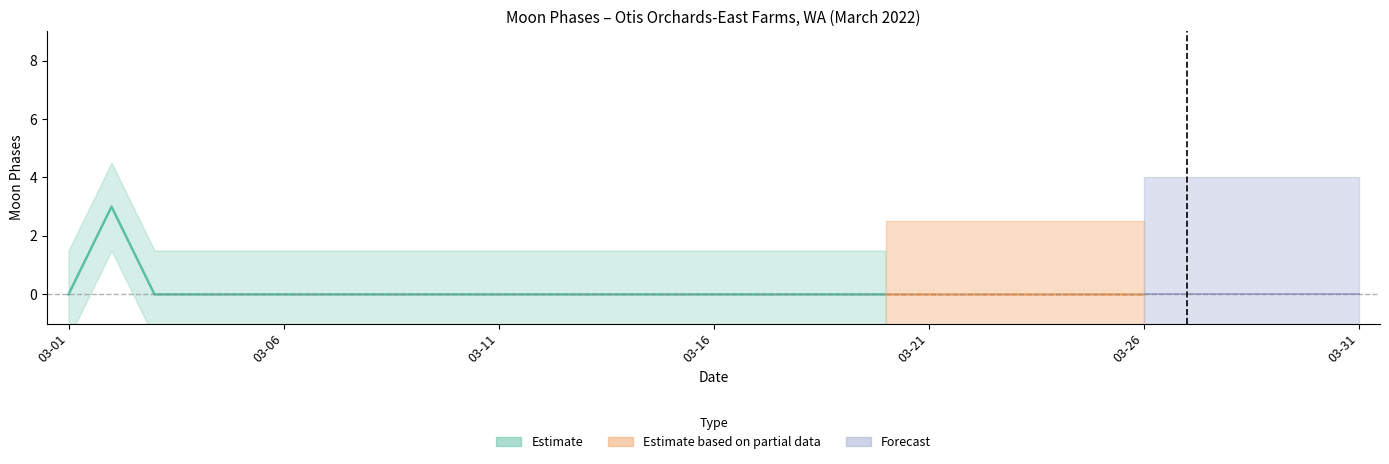

Which series changed the most between 2022-03-09 and 2022-03-17?

Estimate